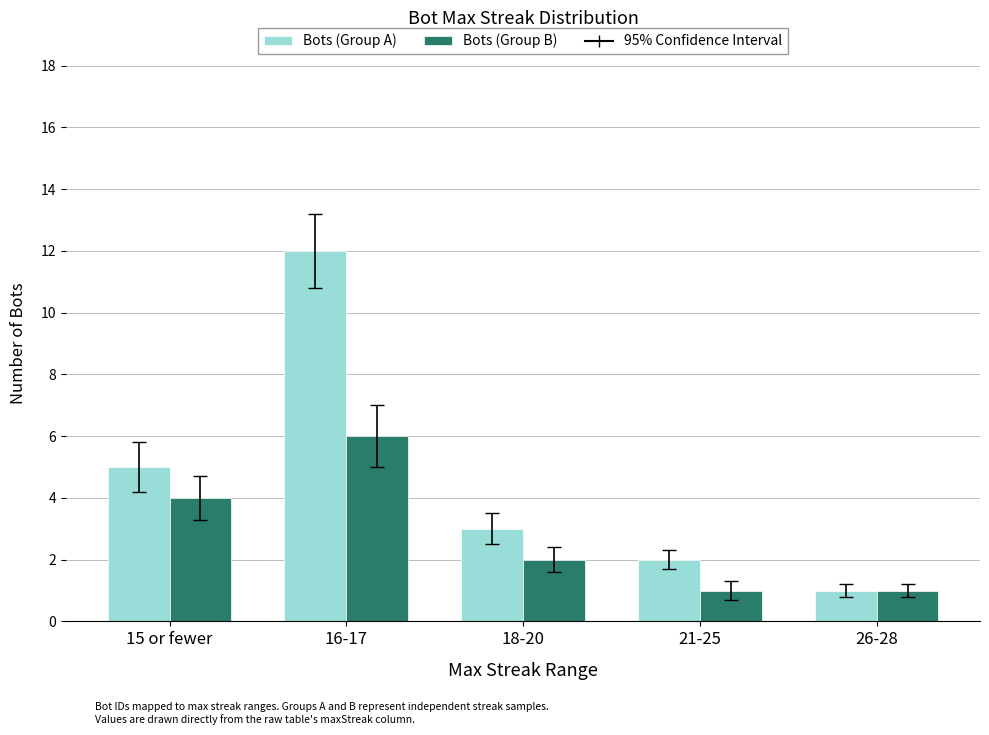

Rank the series by their maximum value, from highest to lowest.

Bots (Group A), Bots (Group B)